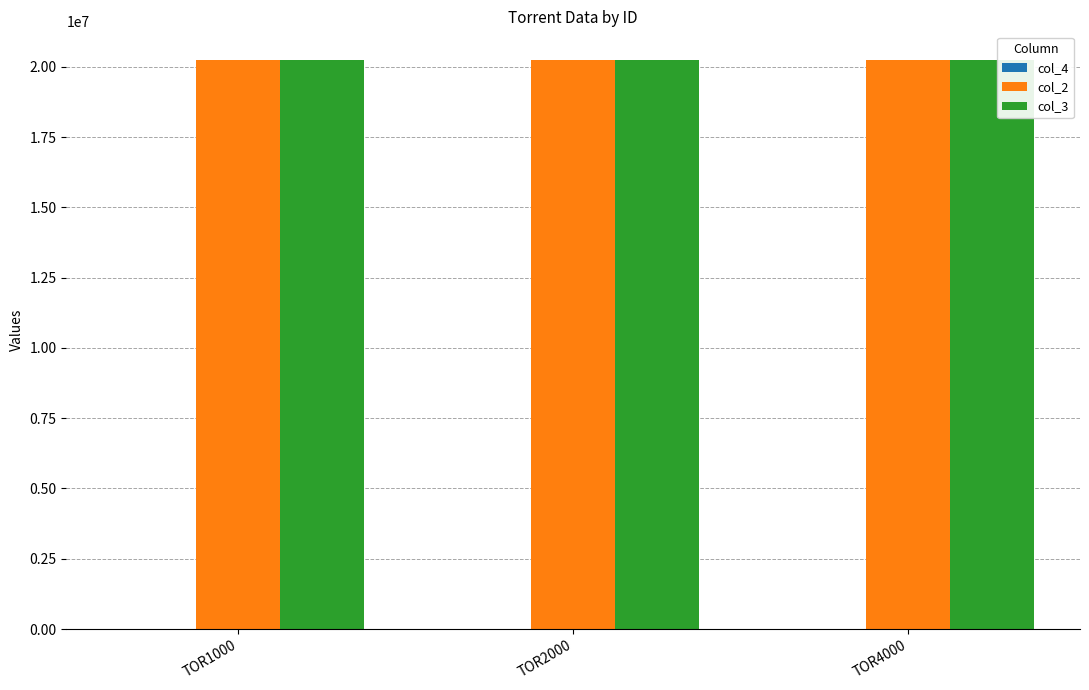

How many data points does each series have?

3